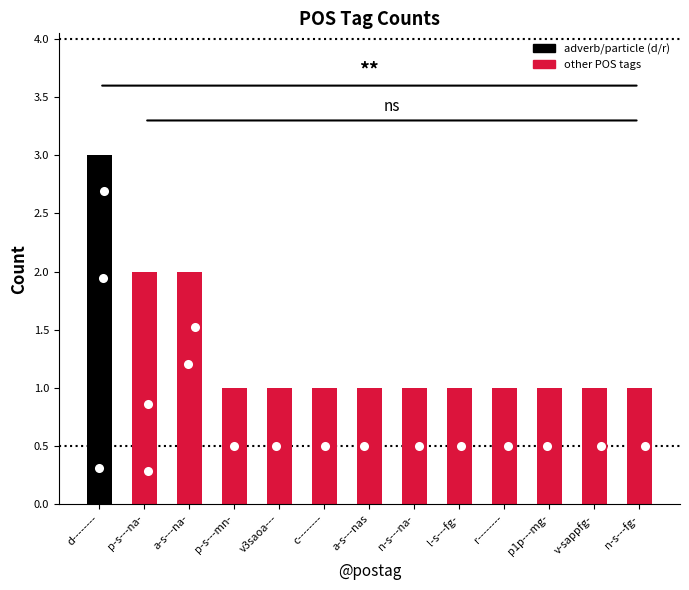

Which has a higher value, c-------- or r--------?

c--------